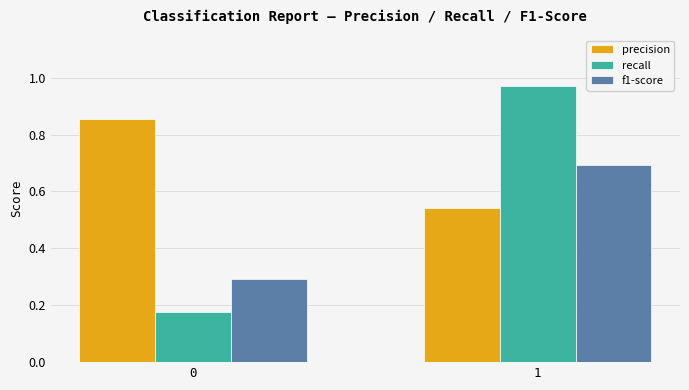

Are the bars horizontal?

No